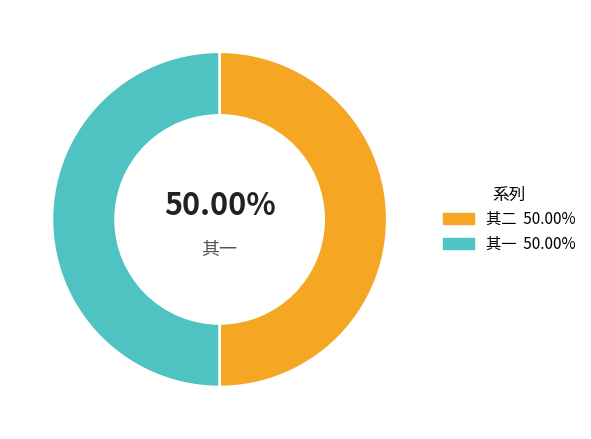

How many segments does this pie chart have?

2